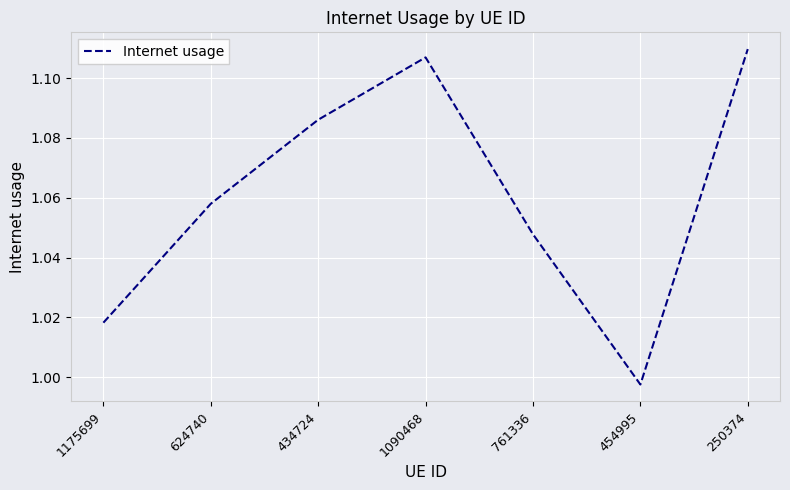

List the labels in order of value, smallest first.

454995, 1175699, 761336, 624740, 434724, 1090468, 250374